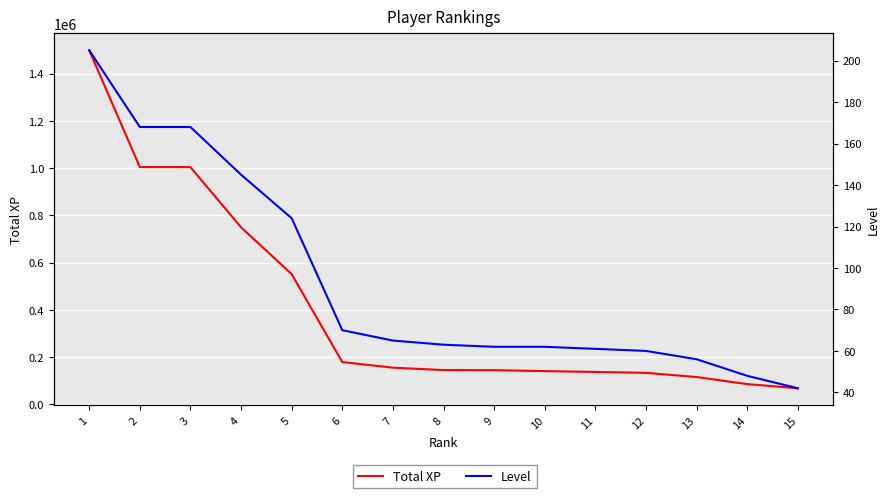

Reading left to right, list all the values displayed in this chart.

Total XP: 1=1499458	2=1004525	3=1004277	4=749618	5=551166	6=178598	7=154926	8=144773	9=144350	10=140319	11=136863	12=132971	13=115228	14=85323	15=67730
Level: 1=205	2=168	3=168	4=145	5=124	6=70	7=65	8=63	9=62	10=62	11=61	12=60	13=56	14=48	15=42